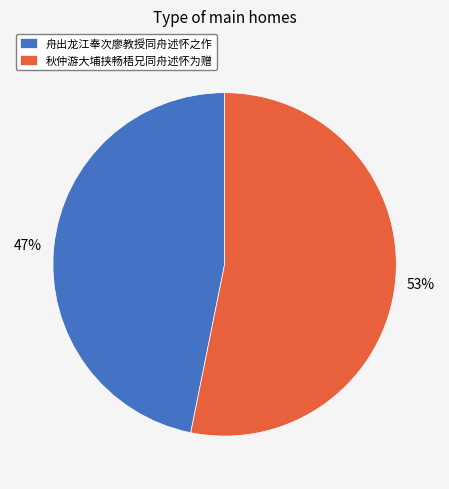

How many slices are in this pie chart?

2